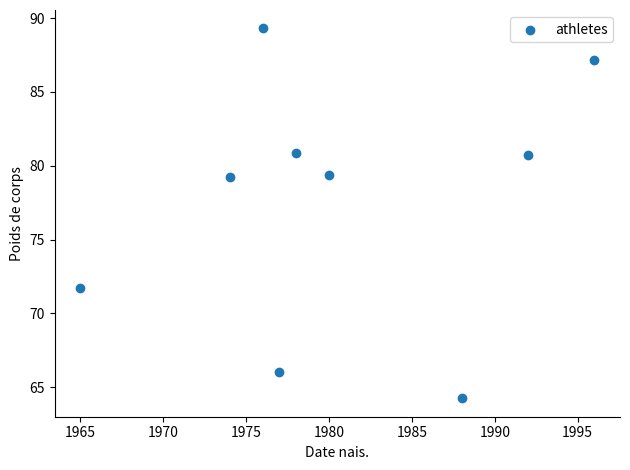

What is the range of X values (max minus min)?

31.0